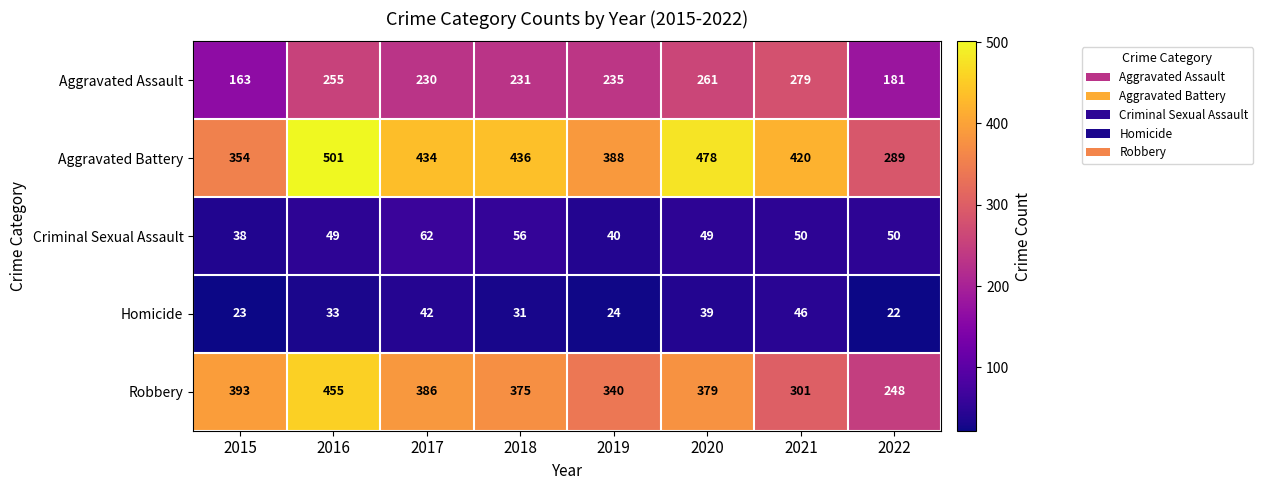

What is the sum of the Aggravated Battery values at 2015 and 2019?

742